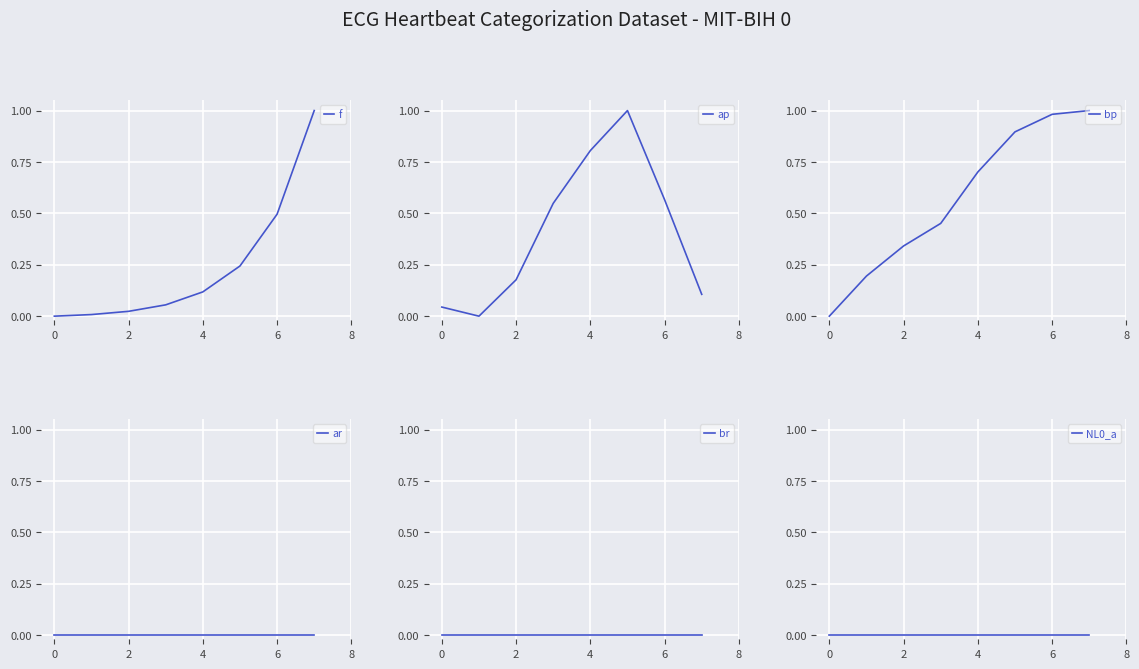

How many distinct data groups are displayed?

6